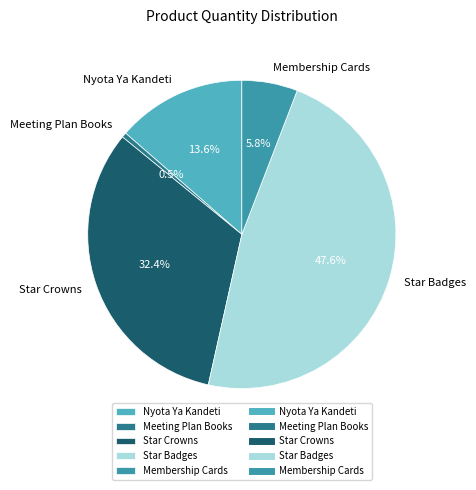

Is Star Crowns the majority of the pie?

No